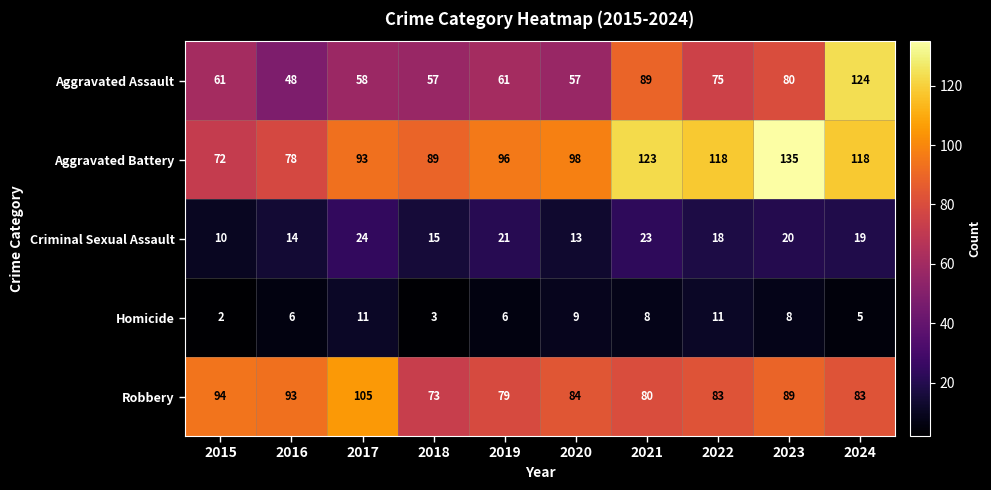

Which series changed the most between 2021 and 2024?

Aggravated Assault